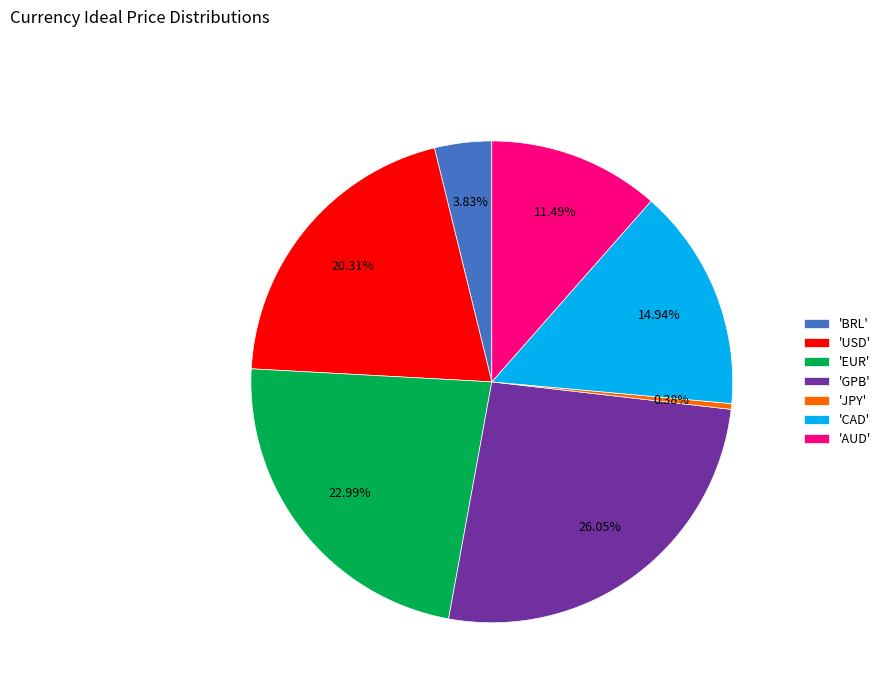

Which slice is the largest?

'GPB'